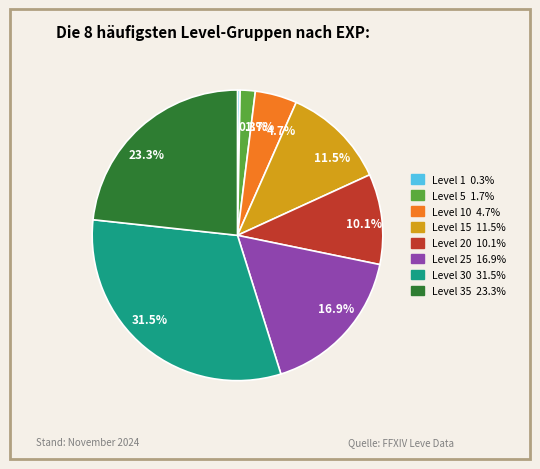

Count the number of slices in the pie.

8